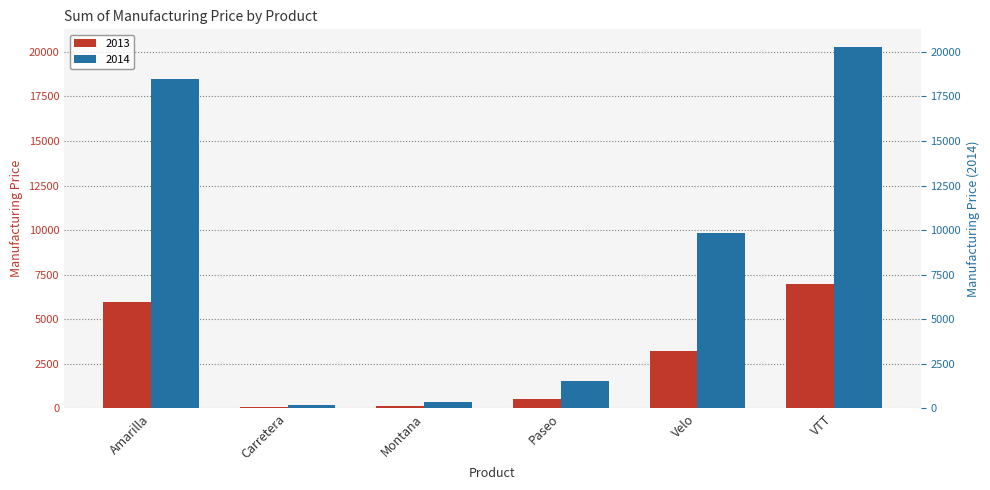

At which category is the sum across all series the highest?

VTT